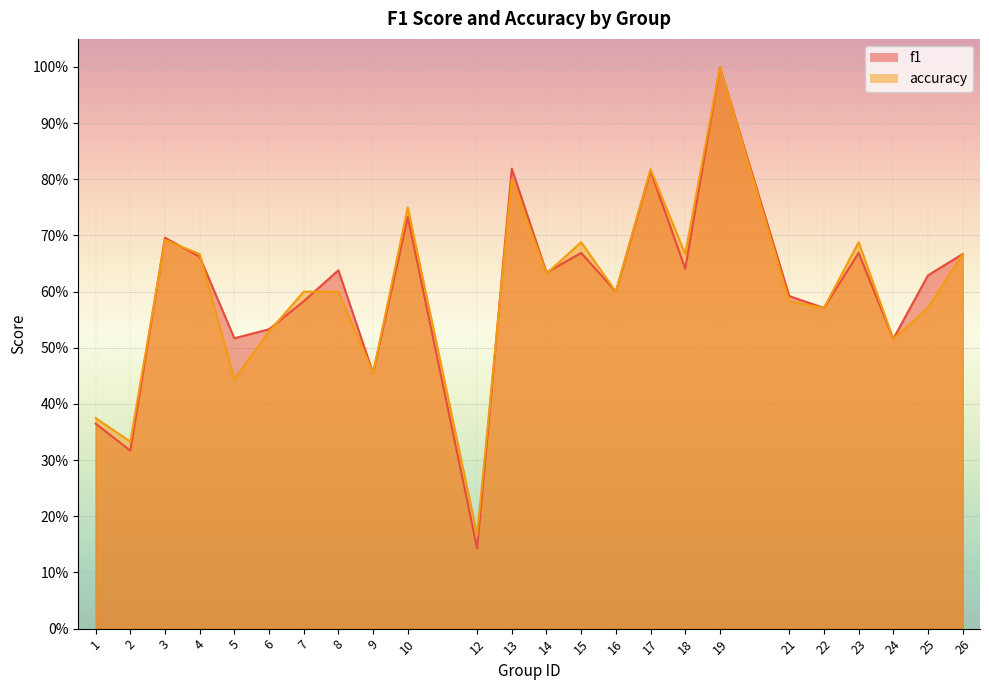

What is the value of the accuracy point at the 10th from the left?

0.8